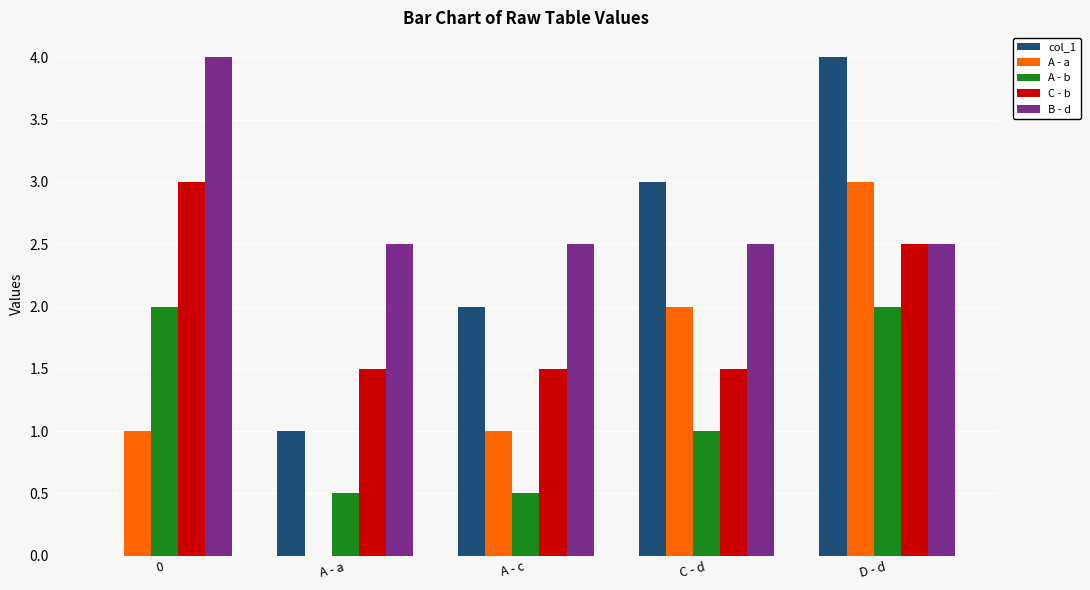

What is the sum of all A - a values?

7.0